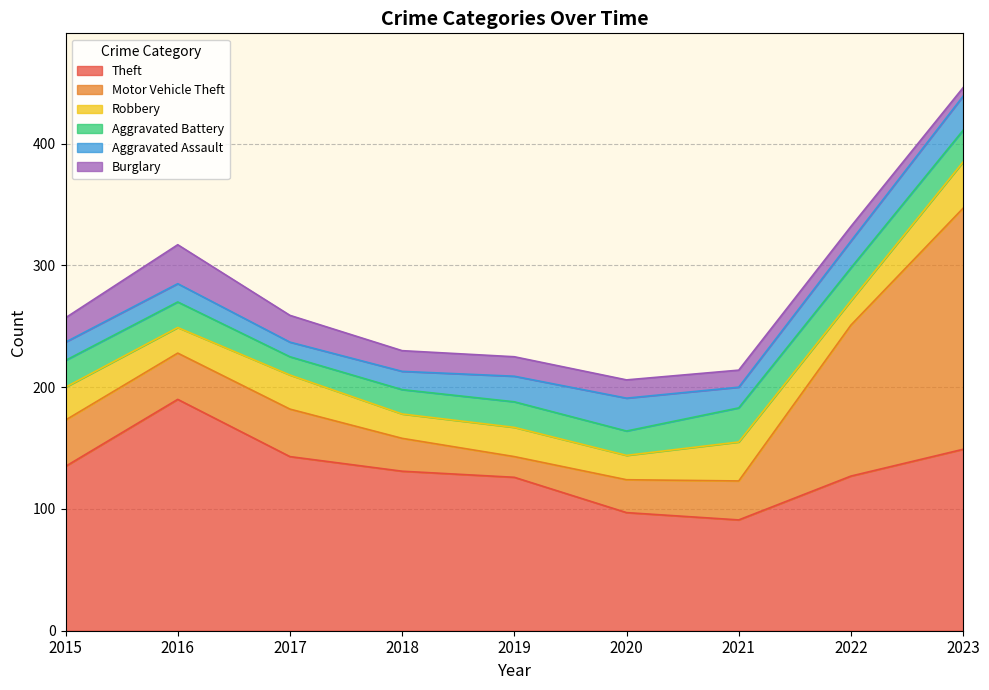

Is the value of Motor Vehicle Theft at 2015 greater than the value of Burglary at 2019?

Yes